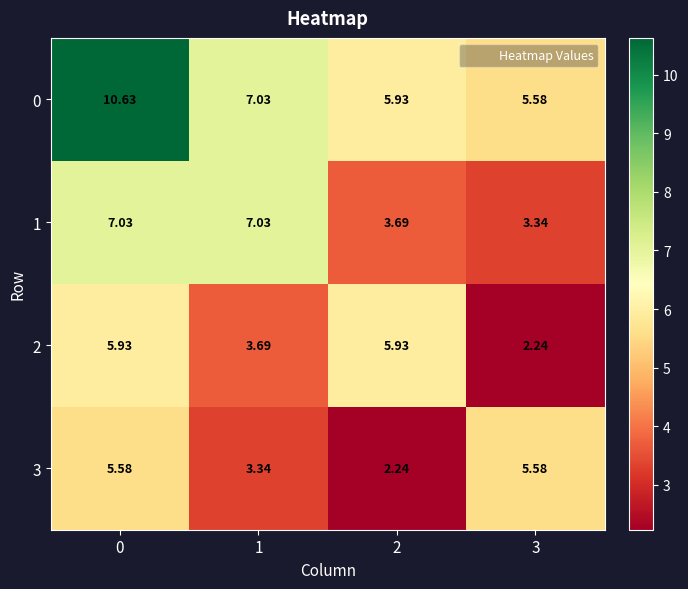

Is the value of 1 at 3 greater than the value of 2 at 3?

Yes